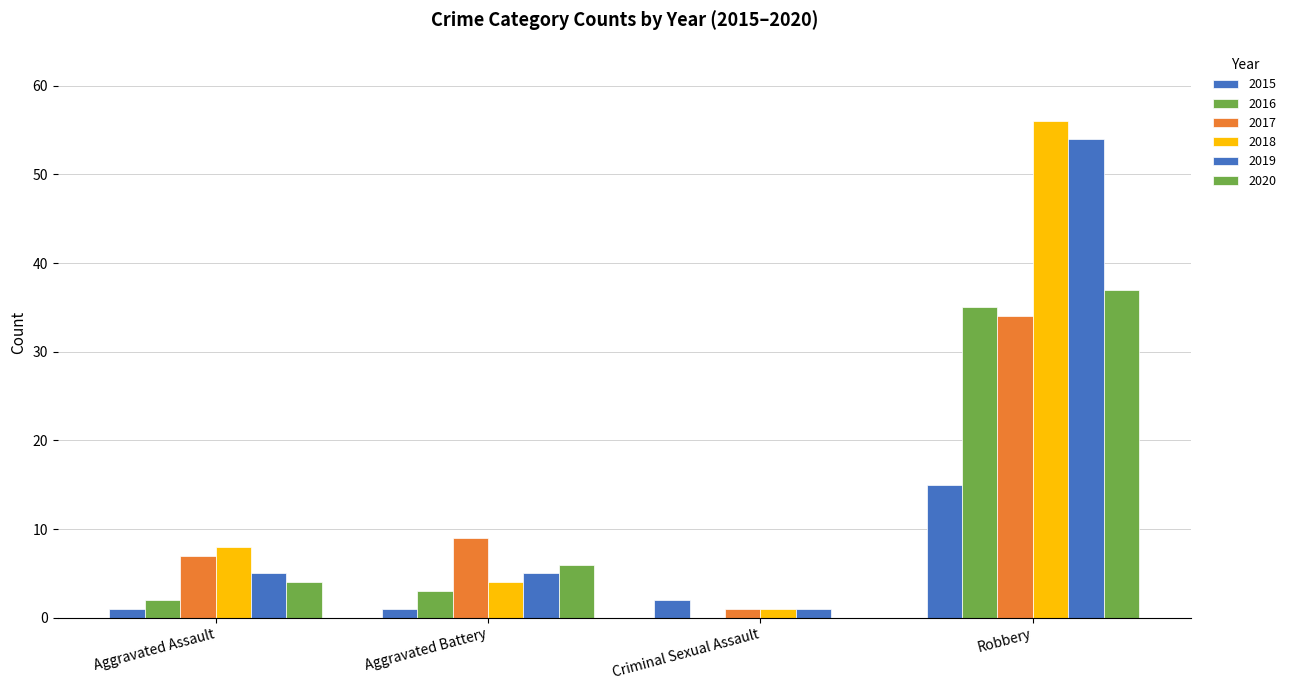

Rank the series by their maximum value, from lowest to highest.

2015, 2017, 2016, 2020, 2019, 2018